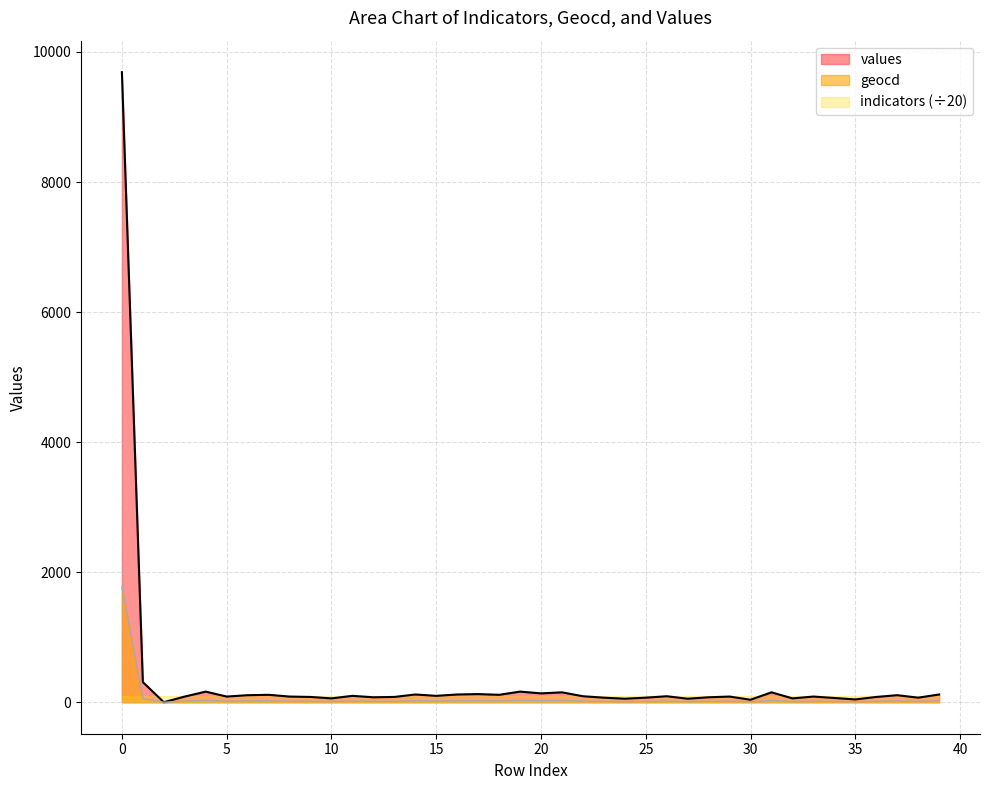

Which series has the widest spread of values?

values